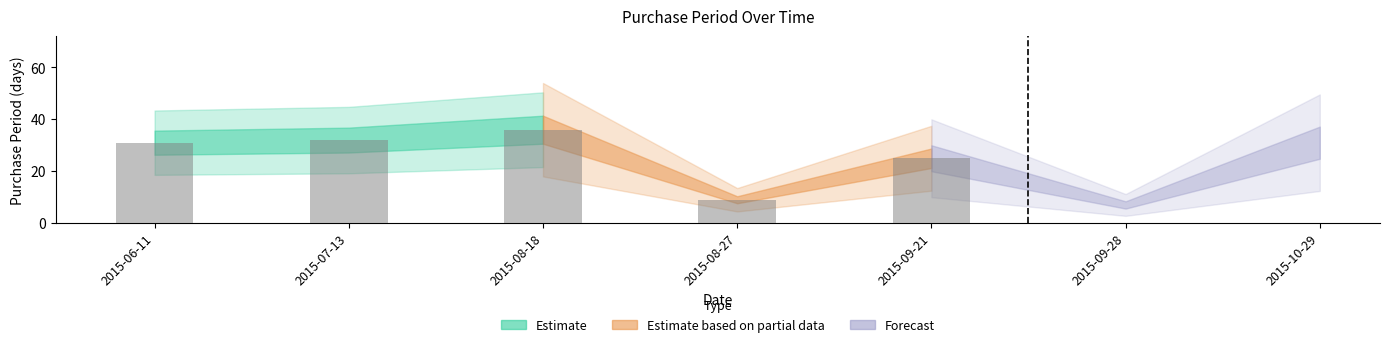

Rank the categories by value from lowest to highest.

2015-09-28, 2015-08-27, 2015-09-21, 2015-06-11, 2015-10-29, 2015-07-13, 2015-08-18